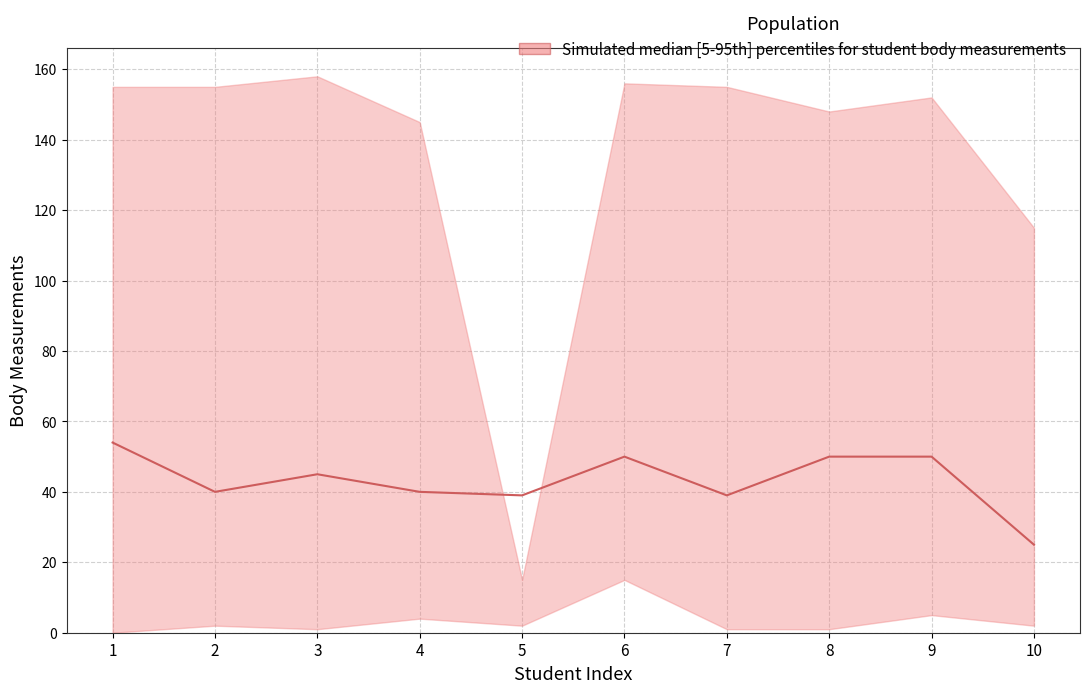

What is the maximum value shown in the chart?

54